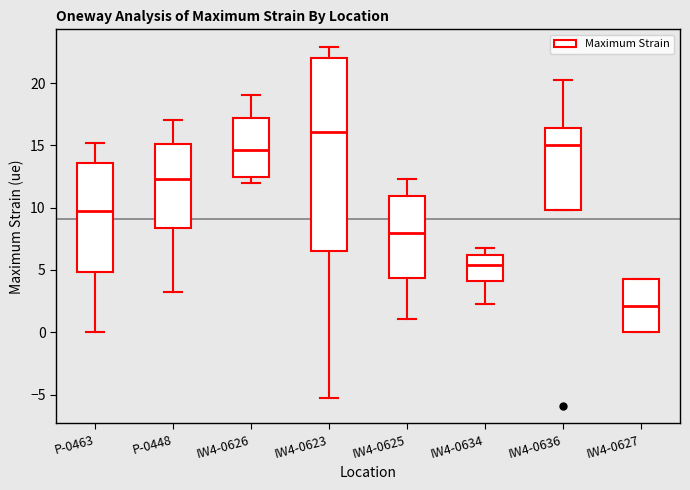

Where does the upper whisker of the box for IW4-0626 end on the y-axis? The values are not printed on the chart, so give them approximately, as read against the axis.

19.0